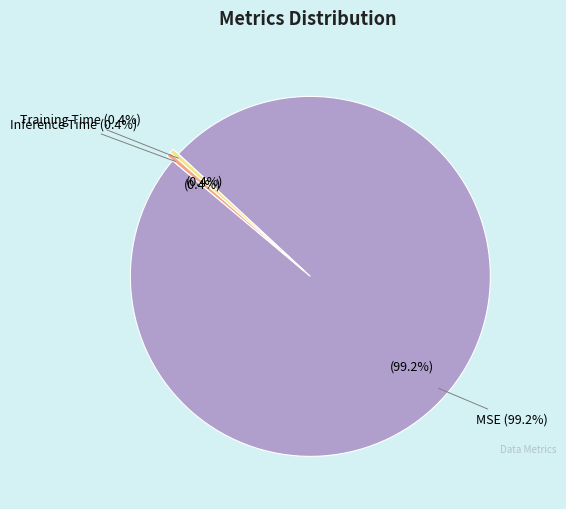

To the nearest percent, what is the average slice percentage?

33%